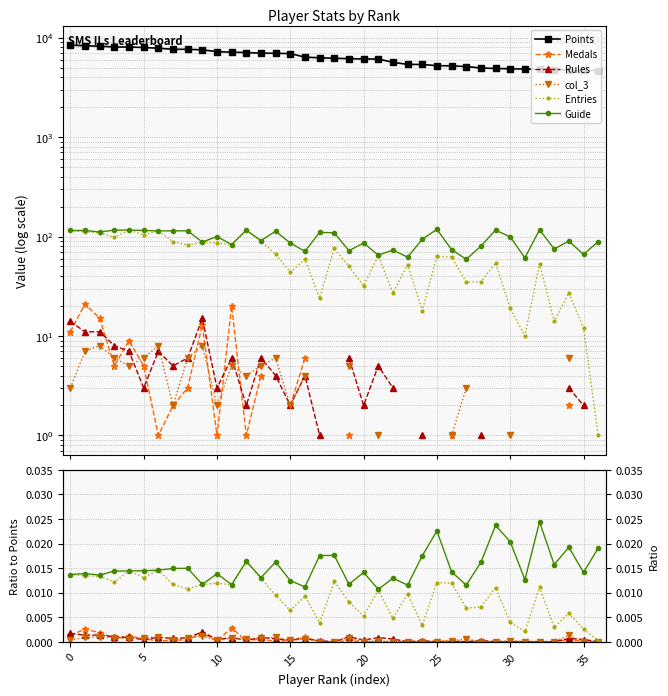

What is the label of the 19th point from the left?

18